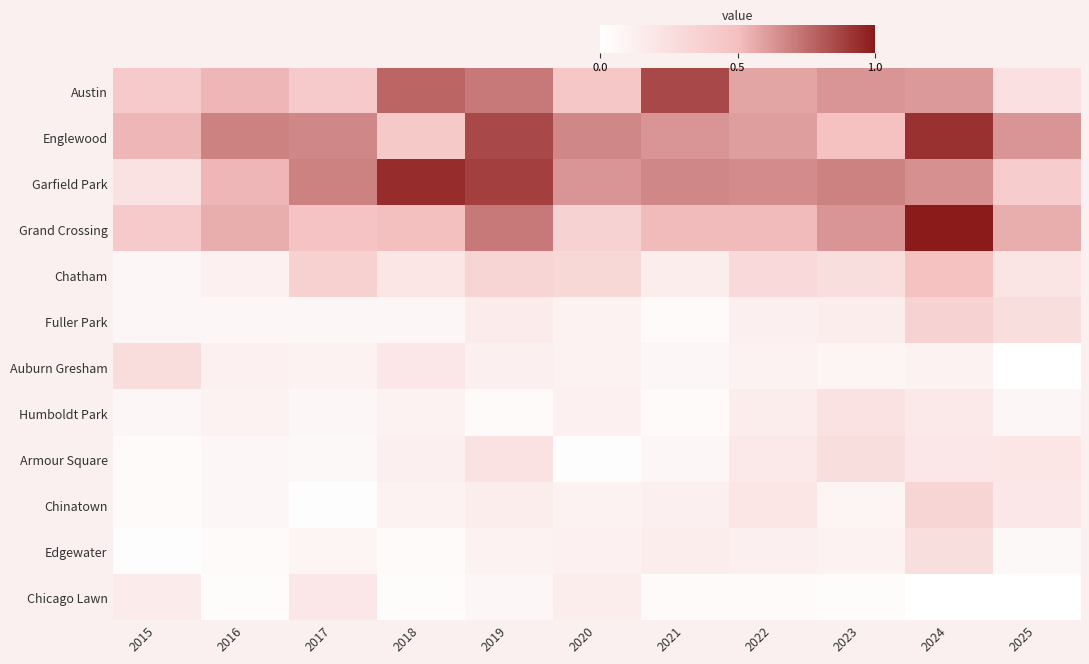

Reading left to right, list all the values displayed in this chart.

Austin: 2015=0.4	2016=0.5	2017=0.4	2018=0.8	2019=0.7	2020=0.4	2021=0.9	2022=0.6	2023=0.6	2024=0.6	2025=0.2
Englewood: 2015=0.5	2016=0.7	2017=0.7	2018=0.4	2019=0.9	2020=0.7	2021=0.6	2022=0.6	2023=0.5	2024=0.9	2025=0.6
Garfield Park: 2015=0.2	2016=0.5	2017=0.7	2018=0.9	2019=0.9	2020=0.6	2021=0.7	2022=0.7	2023=0.7	2024=0.6	2025=0.4
Grand Crossing: 2015=0.4	2016=0.6	2017=0.5	2018=0.5	2019=0.7	2020=0.4	2021=0.5	2022=0.5	2023=0.6	2024=1.0	2025=0.6
Chatham: 2015=0.1	2016=0.1	2017=0.4	2018=0.2	2019=0.3	2020=0.3	2021=0.1	2022=0.3	2023=0.3	2024=0.5	2025=0.2
Fuller Park: 2015=0.1	2016=0.1	2017=0.1	2018=0.1	2019=0.2	2020=0.1	2021=0.0	2022=0.1	2023=0.1	2024=0.4	2025=0.3
Auburn Gresham: 2015=0.3	2016=0.1	2017=0.1	2018=0.2	2019=0.1	2020=0.1	2021=0.1	2022=0.1	2023=0.1	2024=0.1	2025=0.0
Humboldt Park: 2015=0.1	2016=0.1	2017=0.1	2018=0.1	2019=0.0	2020=0.1	2021=0.0	2022=0.1	2023=0.2	2024=0.2	2025=0.1
Armour Square: 2015=0.0	2016=0.1	2017=0.1	2018=0.1	2019=0.2	2020=0.0	2021=0.1	2022=0.2	2023=0.3	2024=0.2	2025=0.2
Chinatown: 2015=0.0	2016=0.1	2017=0.0	2018=0.1	2019=0.1	2020=0.1	2021=0.1	2022=0.2	2023=0.1	2024=0.3	2025=0.2
Edgewater: 2015=0.0	2016=0.0	2017=0.1	2018=0.0	2019=0.1	2020=0.1	2021=0.1	2022=0.1	2023=0.1	2024=0.3	2025=0.1
Chicago Lawn: 2015=0.2	2016=0.0	2017=0.2	2018=0.0	2019=0.1	2020=0.1	2021=0.0	2022=0.0	2023=0.0	2024=0.0	2025=0.0